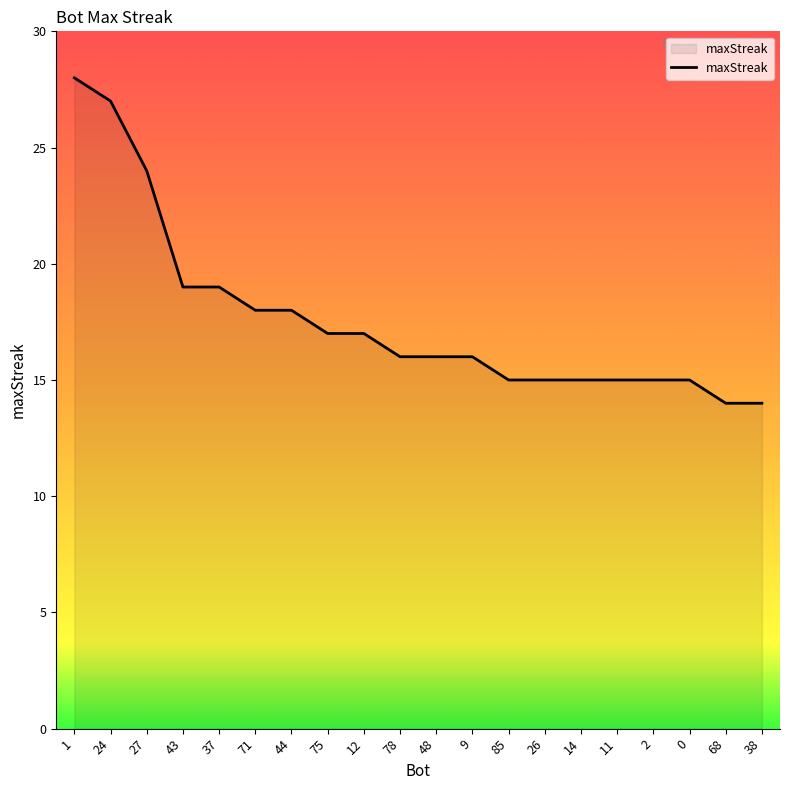

Reading left to right, what are all the values shown in this chart?

28	27	24	19	19	18	18	17	17	16	16	16	15	15	15	15	15	15	14	14